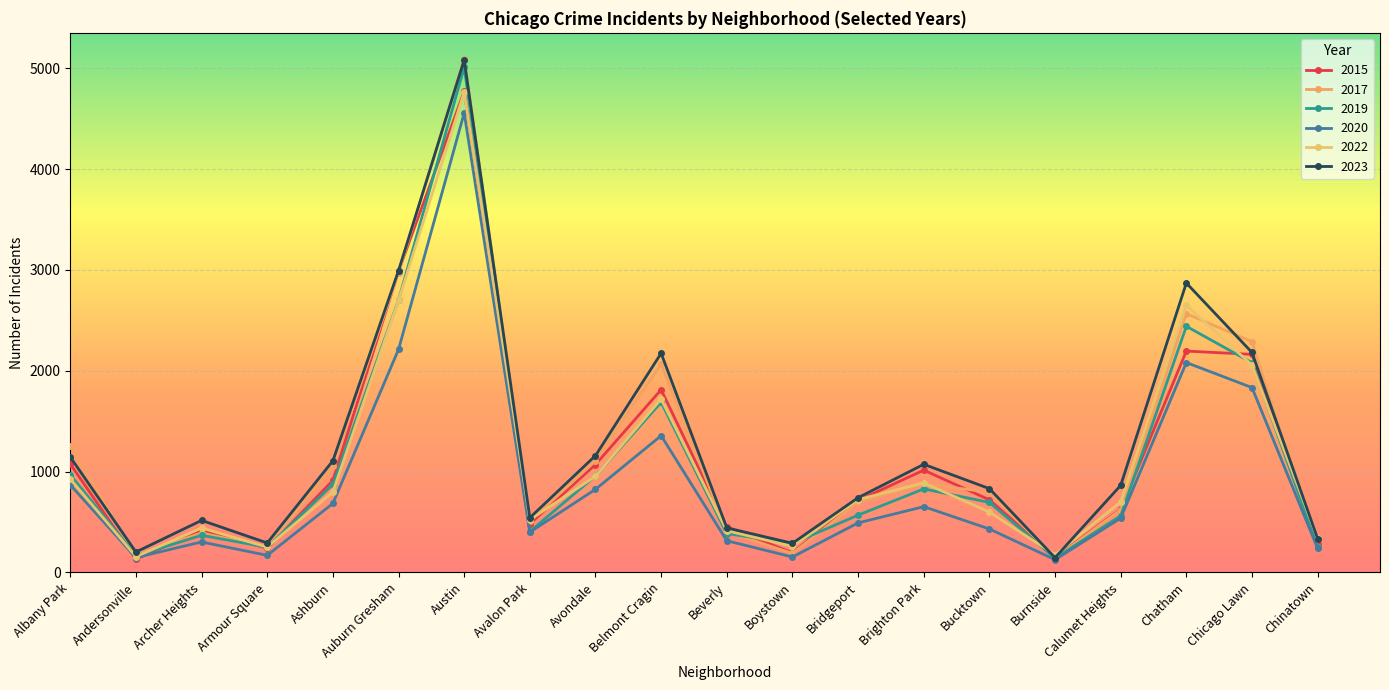

At how many categories does at least one series exceed 3385?

1